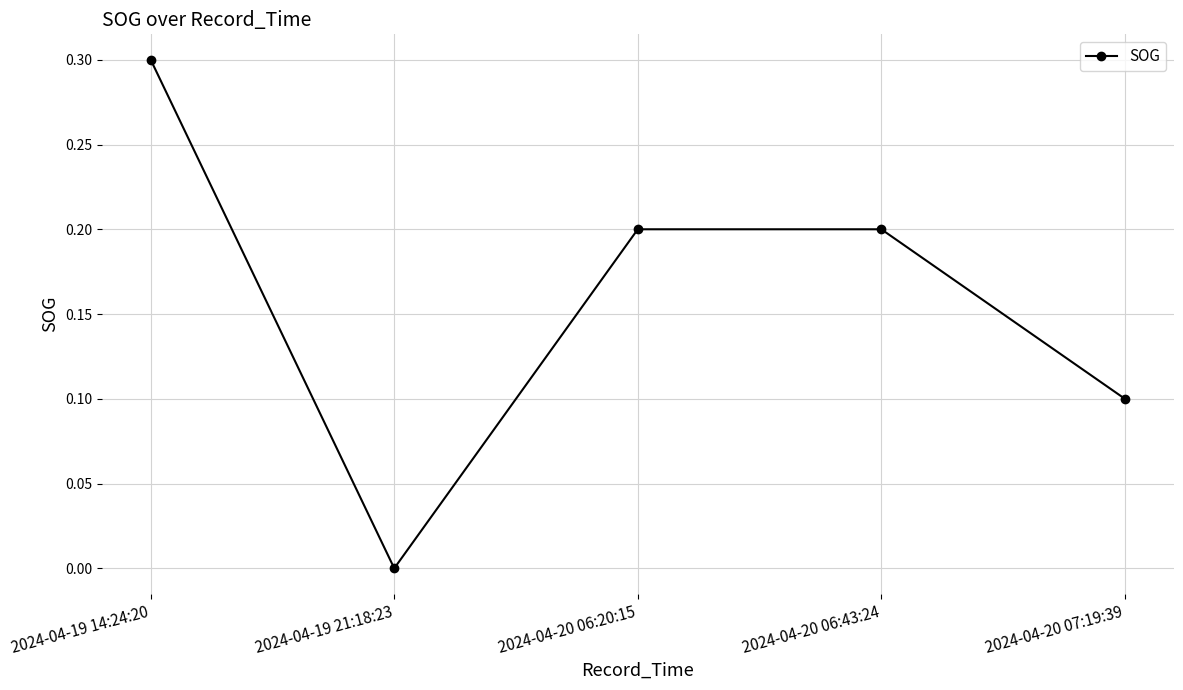

Is it true that the value at 2024-04-20 06:43:24 is 0.1?

False